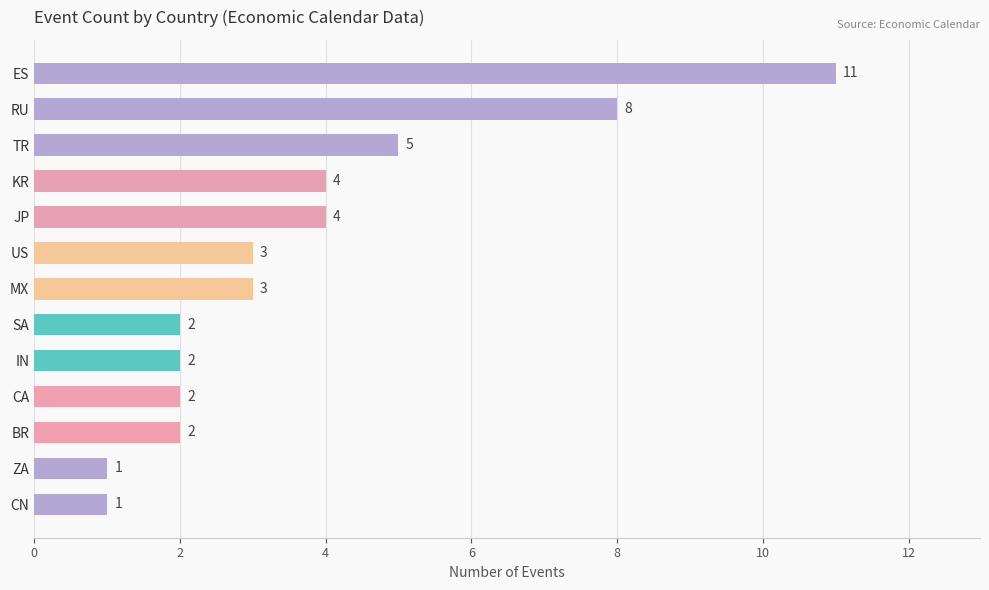

The chart shows a value of 3 at CA. True or false?

False